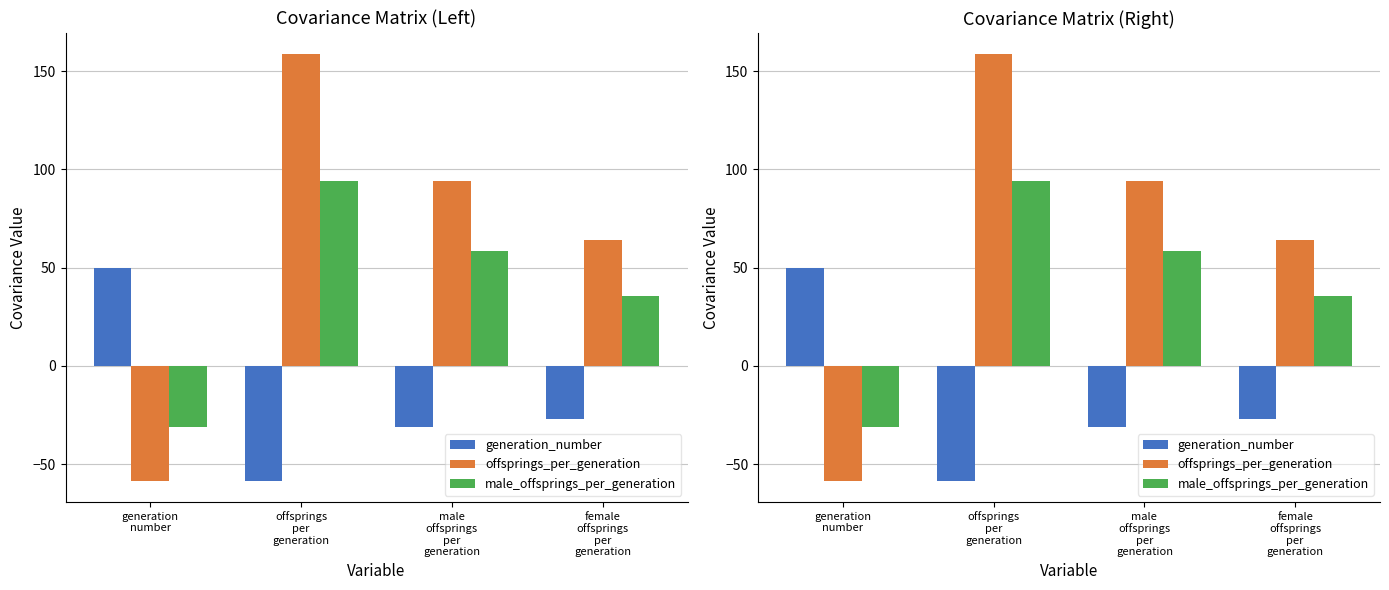

How many values in the offsprings_per_generation series exceed 94?

2